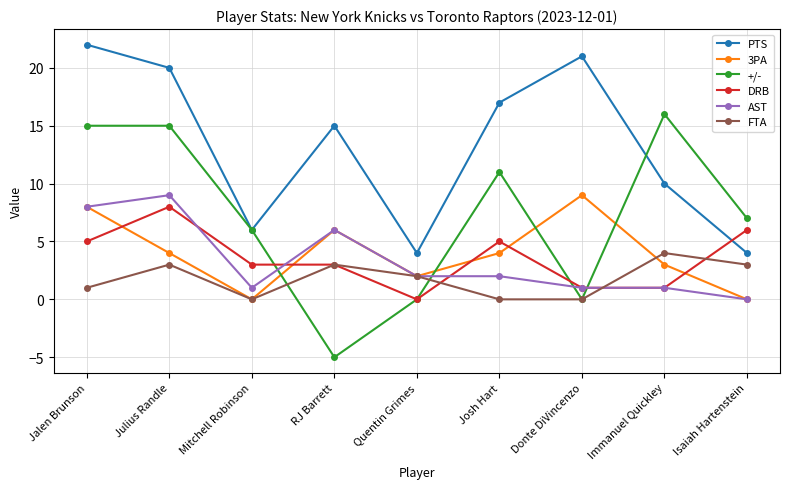

Reading left to right, transcribe all the data shown in this chart.

PTS: Jalen Brunson=22	Julius Randle=20	Mitchell Robinson=6	RJ Barrett=15	Quentin Grimes=4	Josh Hart=17	Donte DiVincenzo=21	Immanuel Quickley=10	Isaiah Hartenstein=4
3PA: Jalen Brunson=8	Julius Randle=4	Mitchell Robinson=0	RJ Barrett=6	Quentin Grimes=2	Josh Hart=4	Donte DiVincenzo=9	Immanuel Quickley=3	Isaiah Hartenstein=0
+/-: Jalen Brunson=15	Julius Randle=15	Mitchell Robinson=6	RJ Barrett=-5	Quentin Grimes=0	Josh Hart=11	Donte DiVincenzo=0	Immanuel Quickley=16	Isaiah Hartenstein=7
DRB: Jalen Brunson=5	Julius Randle=8	Mitchell Robinson=3	RJ Barrett=3	Quentin Grimes=0	Josh Hart=5	Donte DiVincenzo=1	Immanuel Quickley=1	Isaiah Hartenstein=6
AST: Jalen Brunson=8	Julius Randle=9	Mitchell Robinson=1	RJ Barrett=6	Quentin Grimes=2	Josh Hart=2	Donte DiVincenzo=1	Immanuel Quickley=1	Isaiah Hartenstein=0
FTA: Jalen Brunson=1	Julius Randle=3	Mitchell Robinson=0	RJ Barrett=3	Quentin Grimes=2	Josh Hart=0	Donte DiVincenzo=0	Immanuel Quickley=4	Isaiah Hartenstein=3